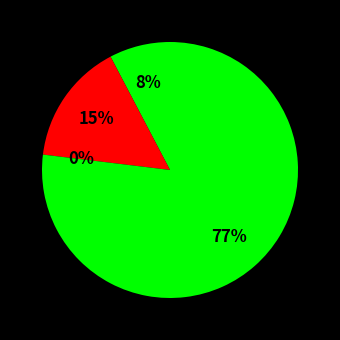

Rank the categories by value from lowest to highest.

Criminal Sexual Assault, Aggravated Assault, Aggravated Battery, Robbery